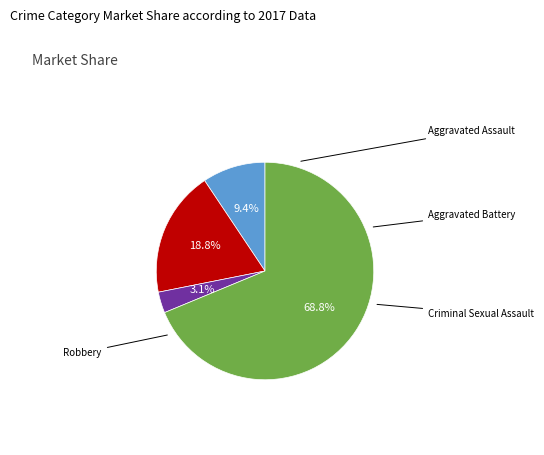

How many segments does this pie chart have?

4